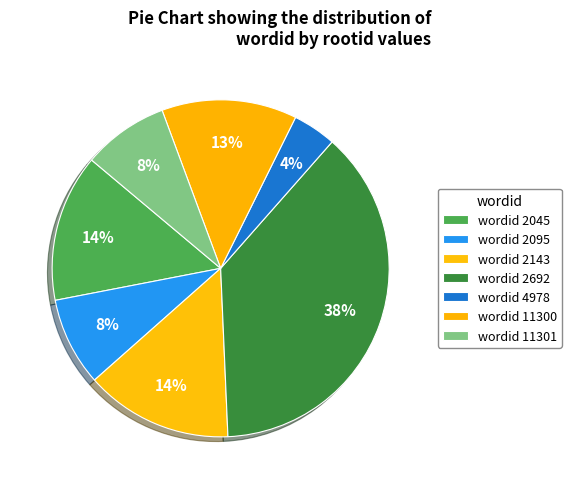

Count the number of slices in the pie.

7